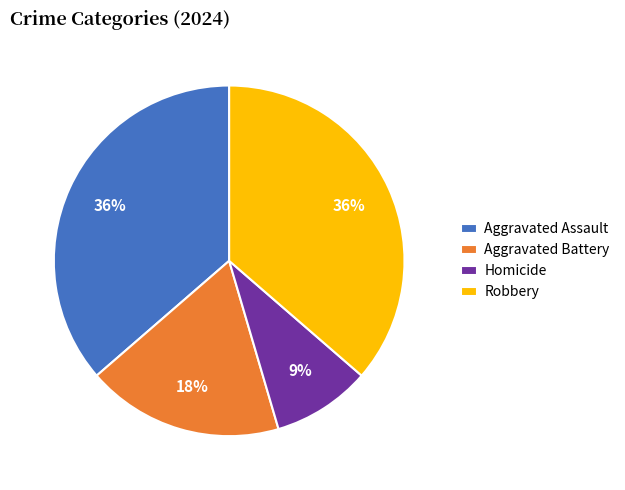

The Aggravated Assault slice represents 36% of the pie. True or false?

True